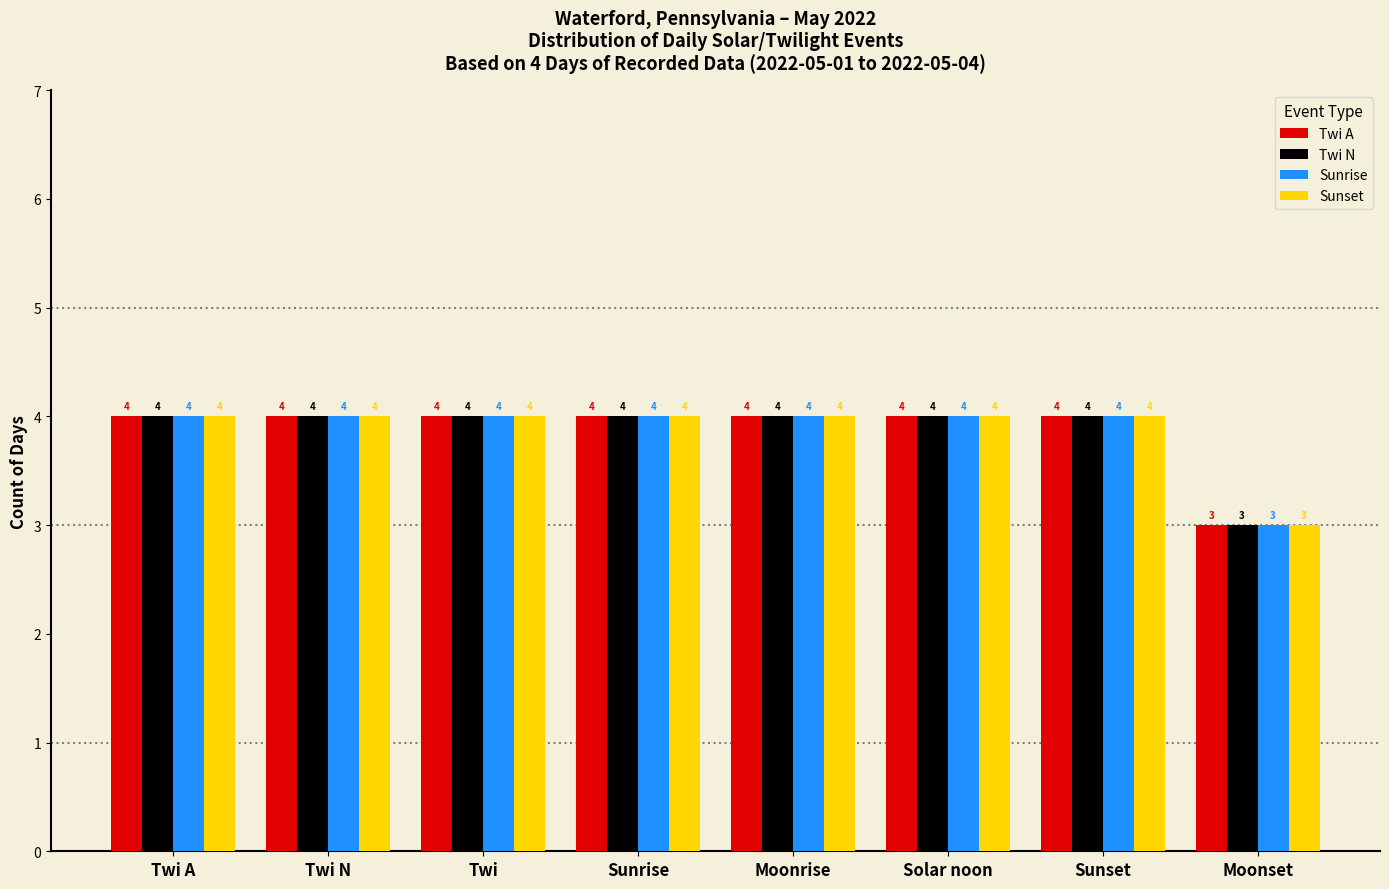

What is the sum of all Sunrise values?

31